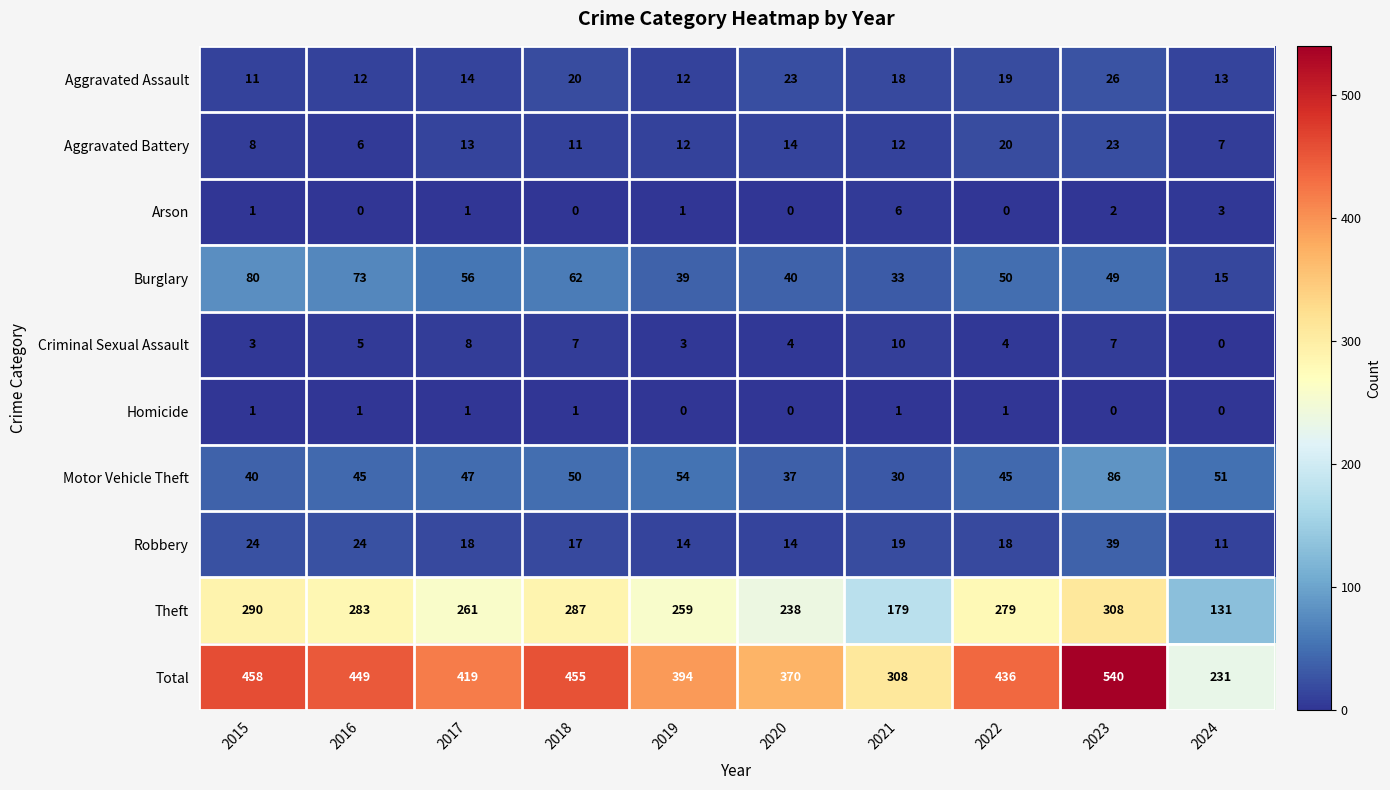

The value of Homicide at 2015 is 1. True or false?

True